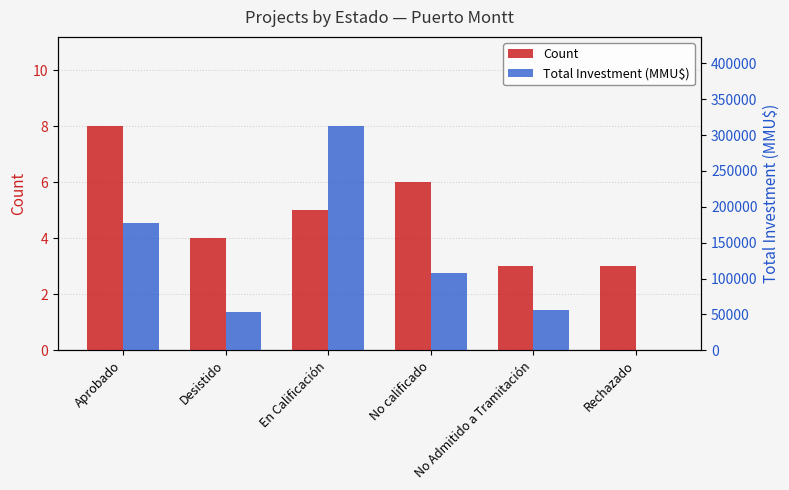

What is the label of the 4th bar from the right?

En Calificación